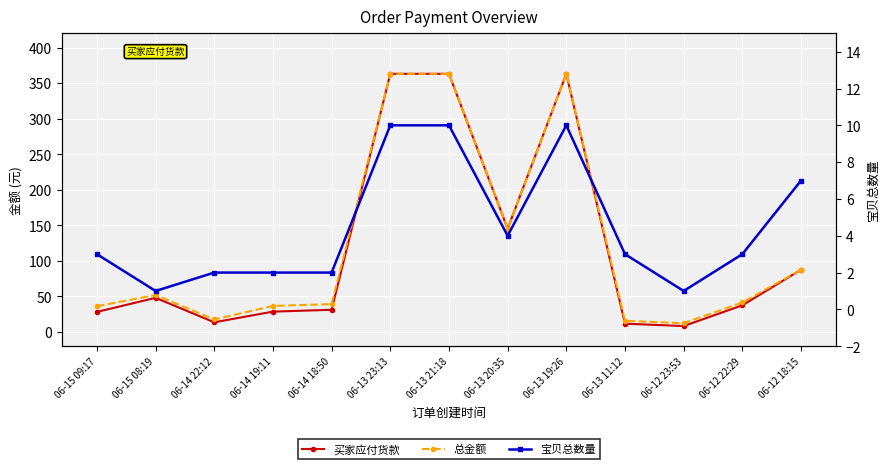

What are all the series names shown in the legend?

买家应付货款, 总金额, 宝贝总数量